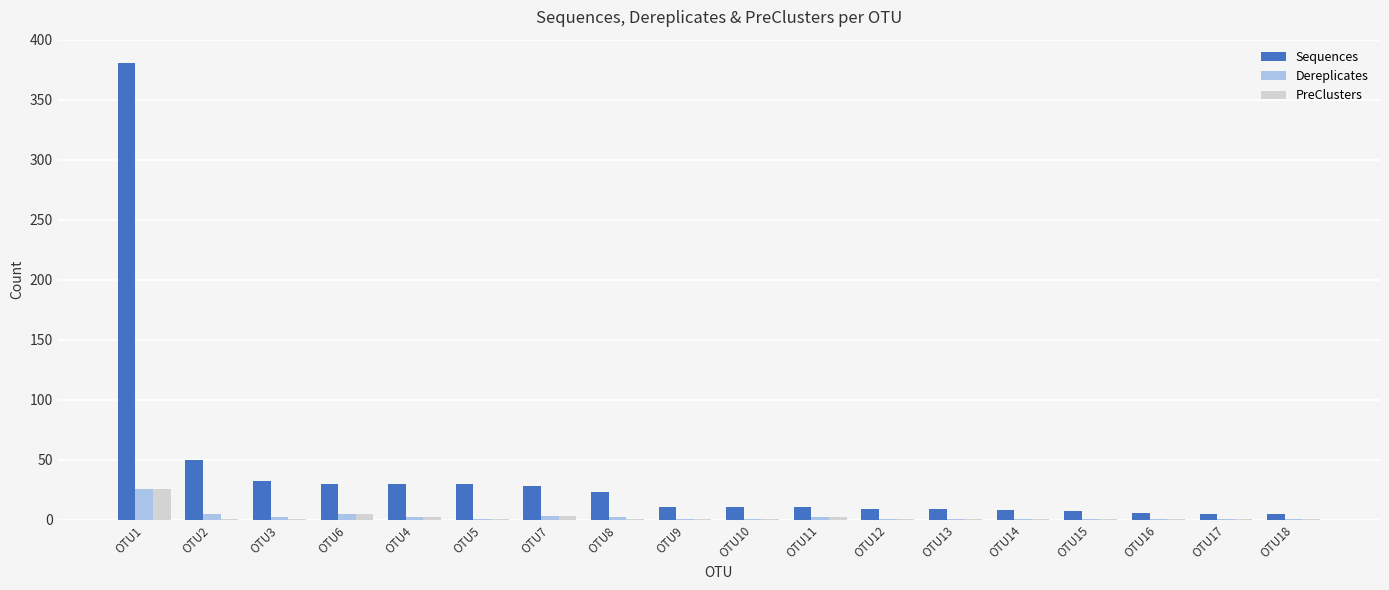

How many groups of bars are there?

18